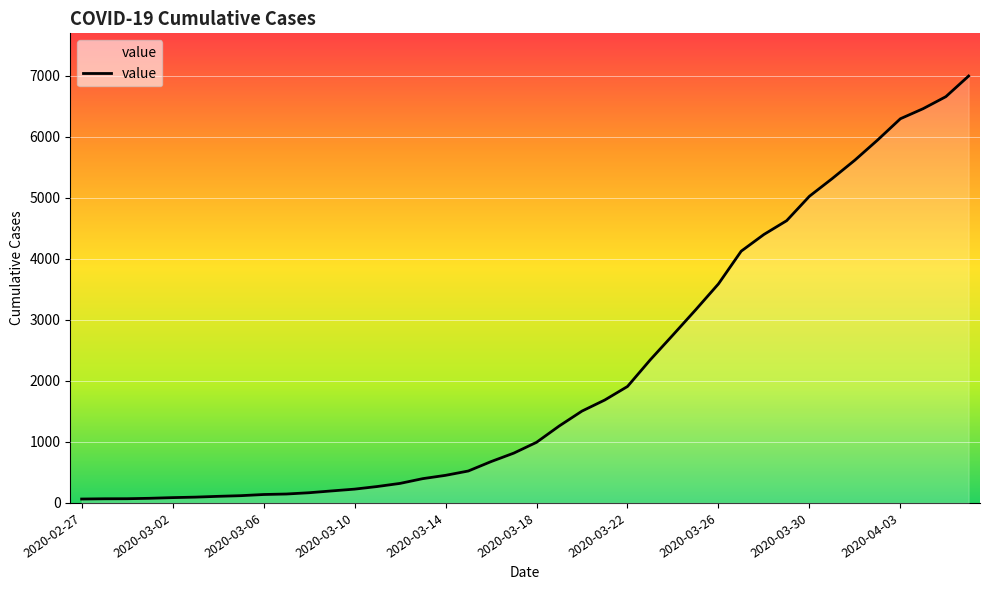

What is the maximum value shown in the chart?

6995